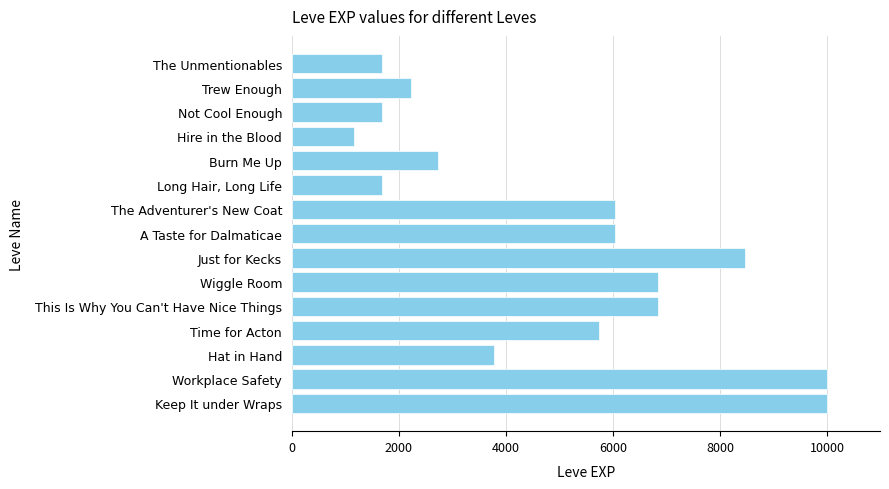

Does the chart contain stacked bars?

No